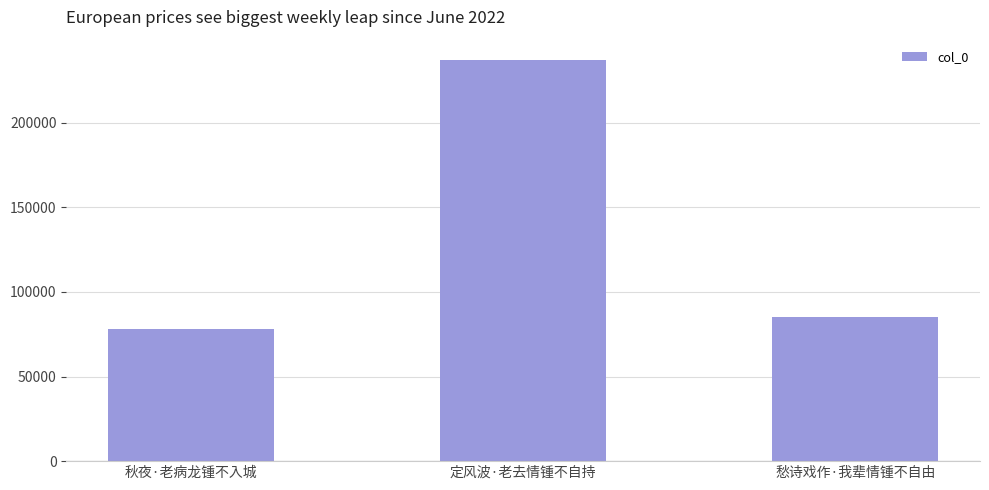

Reading left to right, extract all data points from this chart.

秋夜·老病龙锺不入城=78196	定风波·老去情锺不自持=237225	愁诗戏作·我辈情锺不自由=84891